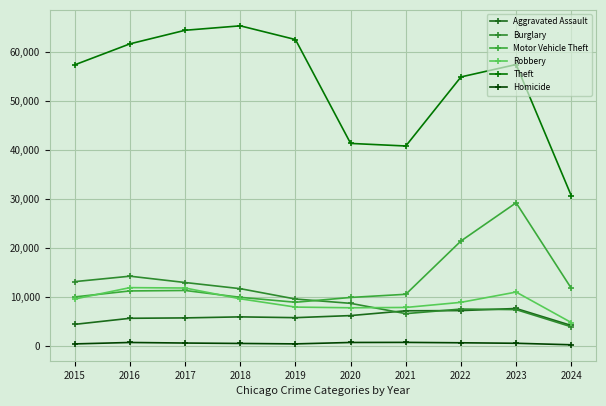

List the series in order of their peak value, highest first.

Theft, Motor Vehicle Theft, Burglary, Robbery, Aggravated Assault, Homicide